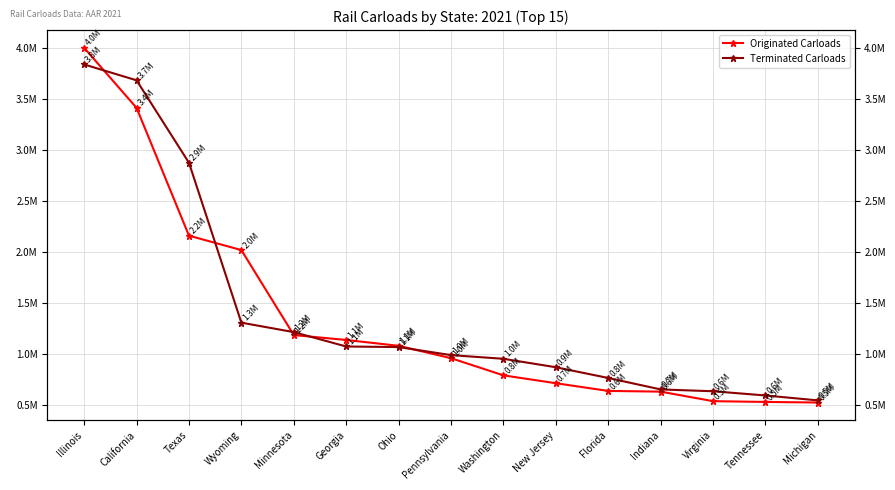

Reading left to right, extract all data points from this chart.

Originated Carloads: Illinois=4002900	California=3414100	Texas=2161300	Wyoming=2020000	Minnesota=1186900	Georgia=1138900	Ohio=1081600	Pennsylvania=960200	Washington=792100	New Jersey=714800	Florida=639400	Indiana=632400	Virginia=538900	Tennessee=531300	Michigan=525700
Terminated Carloads: Illinois=3839700	California=3684400	Texas=2875900	Wyoming=1308400	Minnesota=1215800	Georgia=1074900	Ohio=1069200	Pennsylvania=990400	Washington=954300	New Jersey=871600	Florida=766200	Indiana=654000	Virginia=636000	Tennessee=594800	Michigan=546500